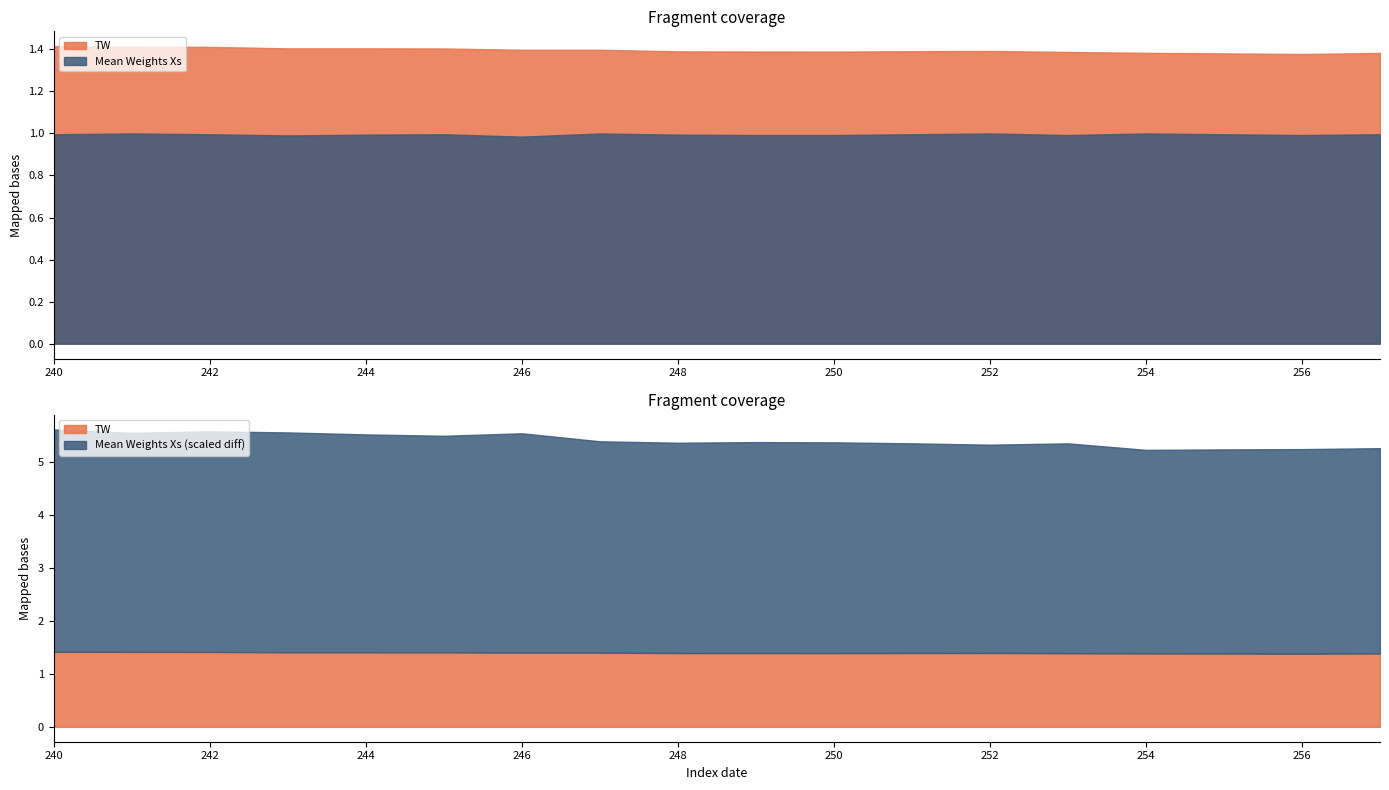

The Mean Weights Xs series shows 1.0 at 240. True or false?

True